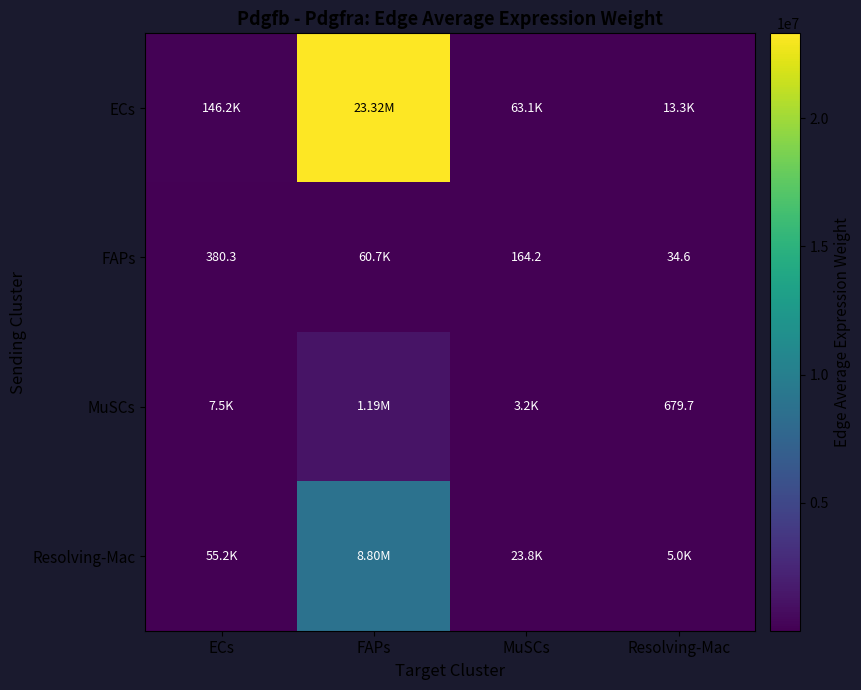

Which category has the lowest value across all series?

Resolving-Mac